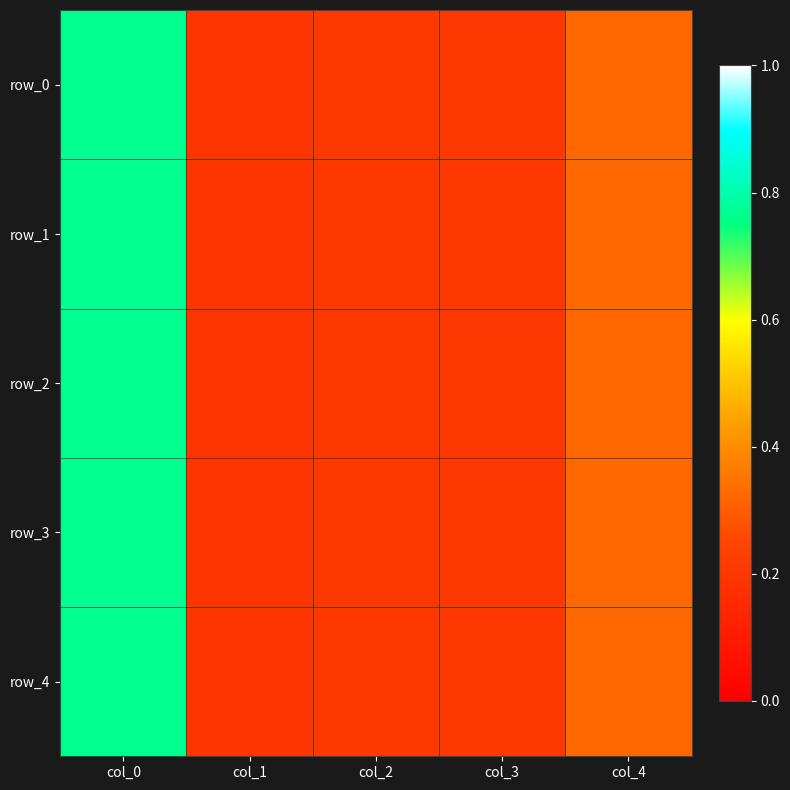

Rank the series at col_3 from highest to lowest value.

row_0, row_1, row_2, row_3, row_4